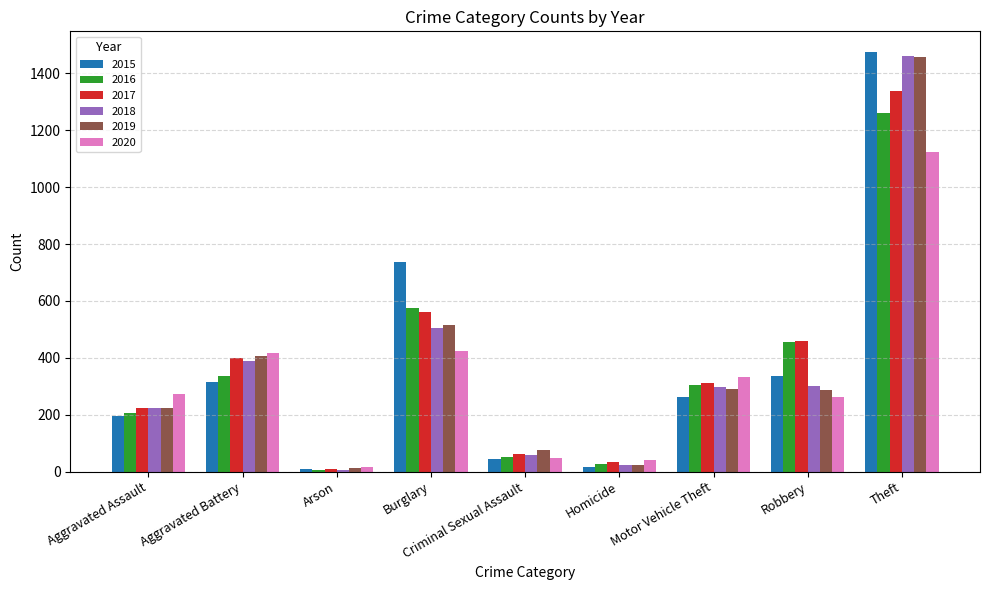

What is the difference between the second highest and minimum values in the 2018 series?

499